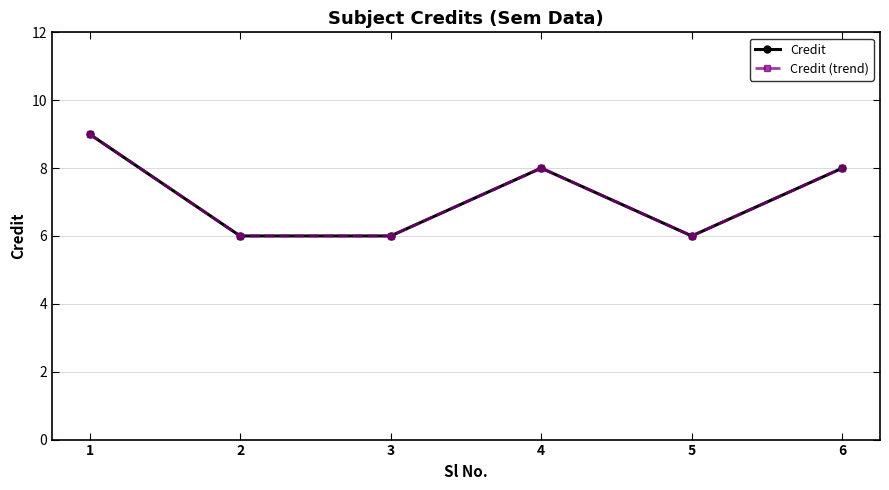

Reading left to right, list all the values displayed in this chart.

Credit: 1=9	2=6	3=6	4=8	5=6	6=8
Credit (trend): 1=9	2=6	3=6	4=8	5=6	6=8